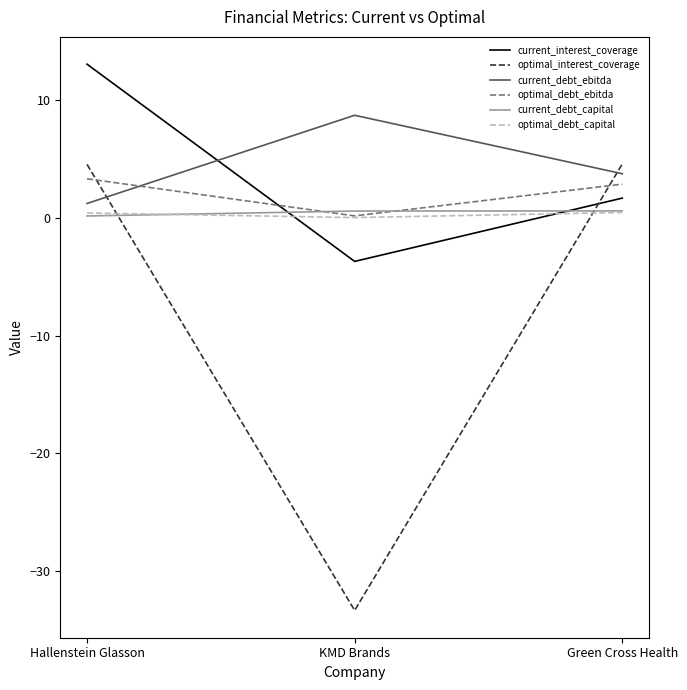

How many values in optimal_interest_coverage are below zero?

1